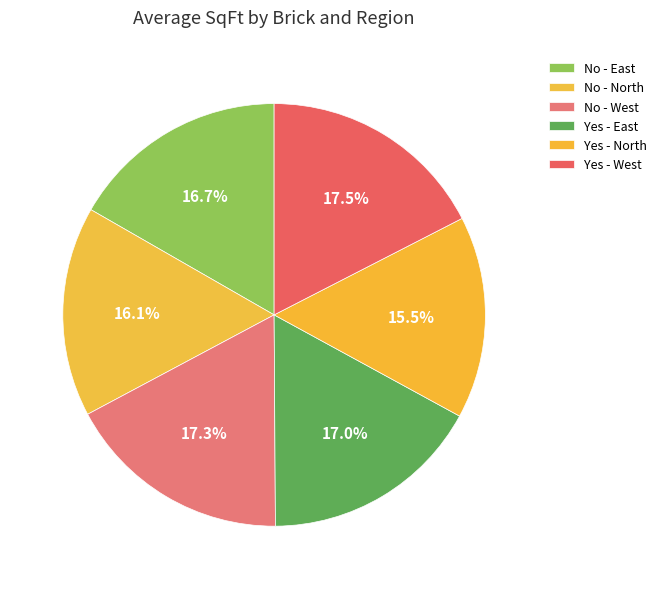

Does any single category account for the majority?

No